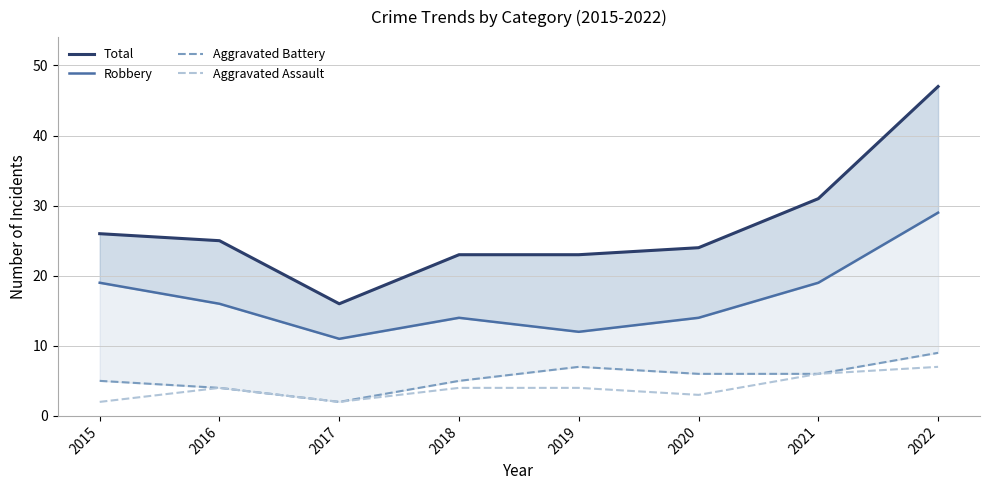

How many Aggravated Assault values are between 3 and 6?

5